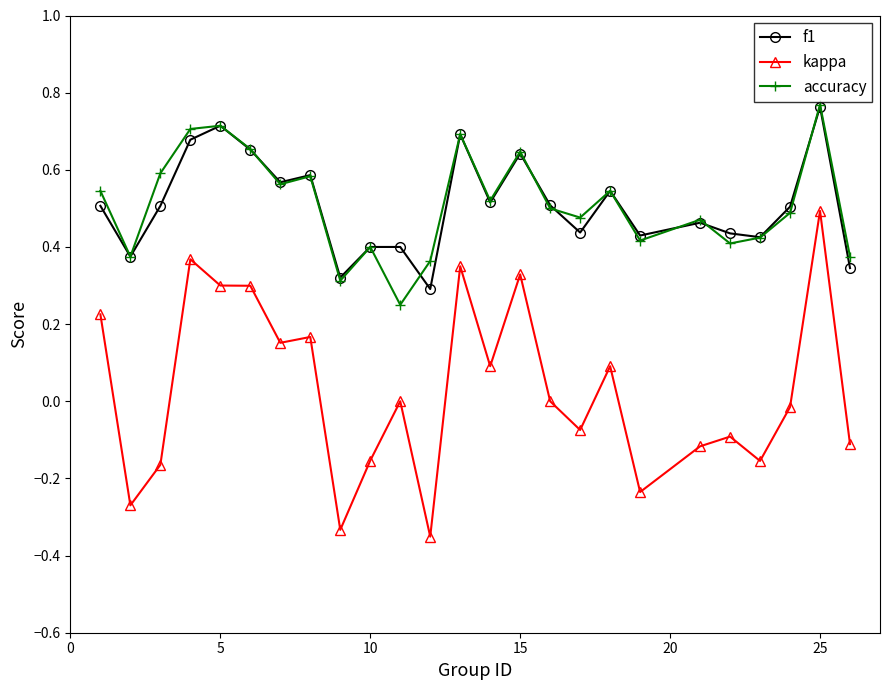

True or false: kappa has more than 0 points higher than both neighbors.

True